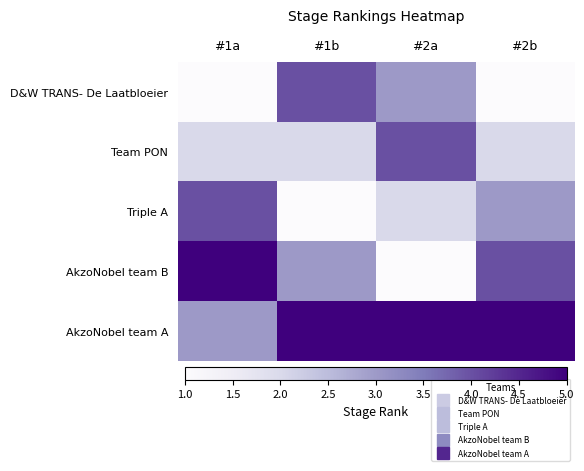

How many data points does each series have?

4